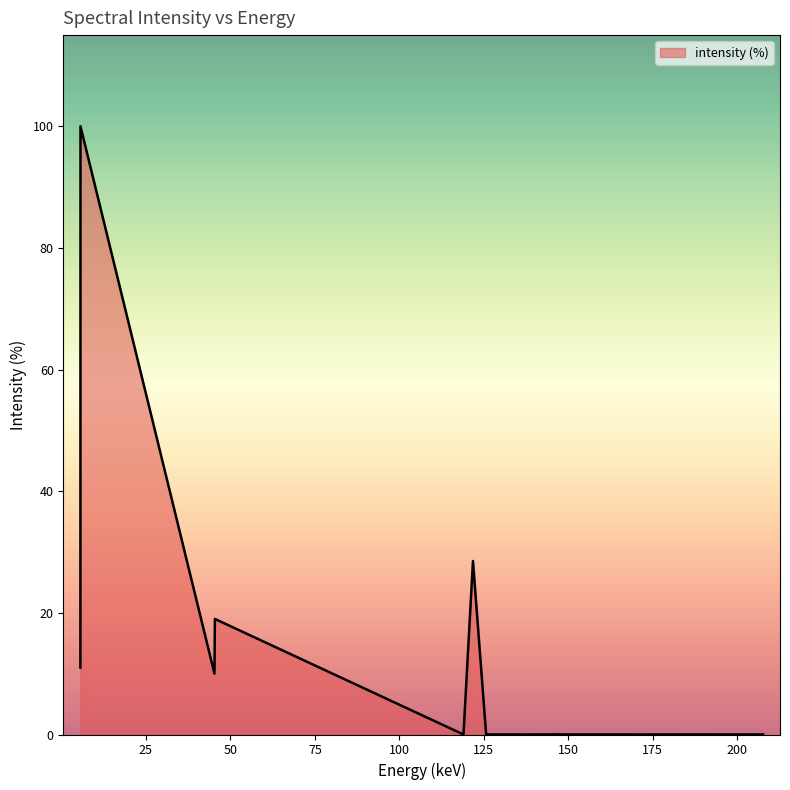

What is the greatest value displayed?

100.0